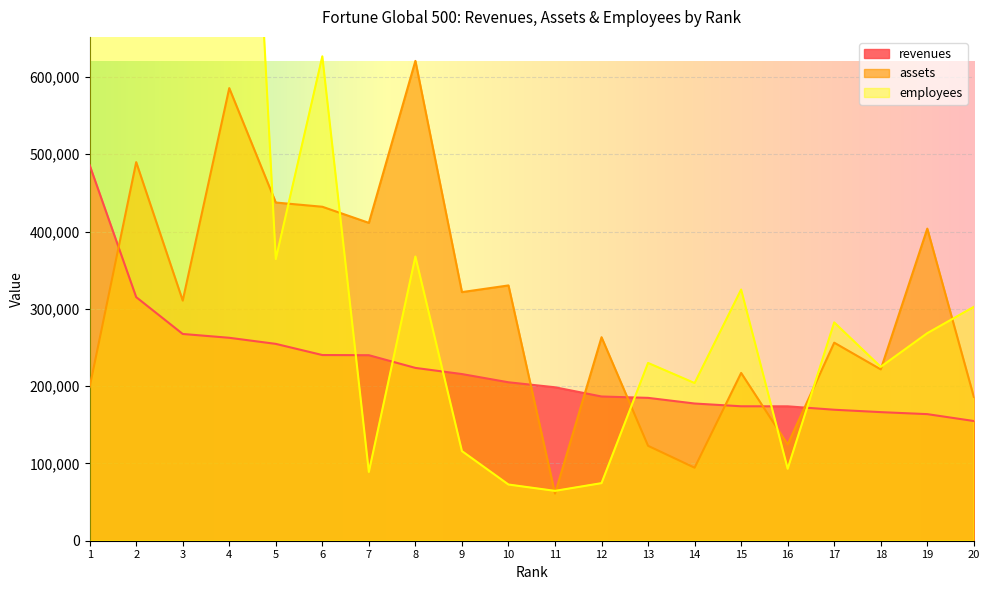

What is the value of the assets point at the 20th from the left?

186172